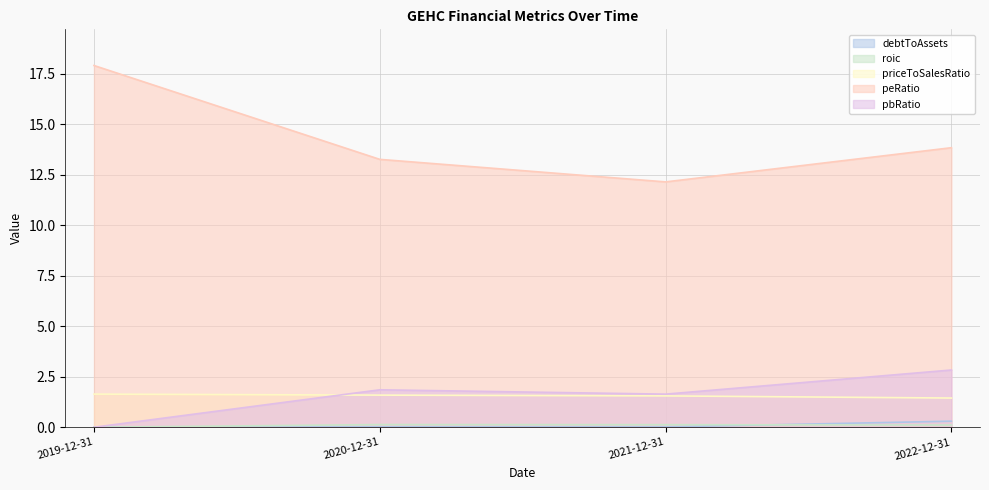

What is the value of the priceToSalesRatio point at the 4th from the left?

1.4